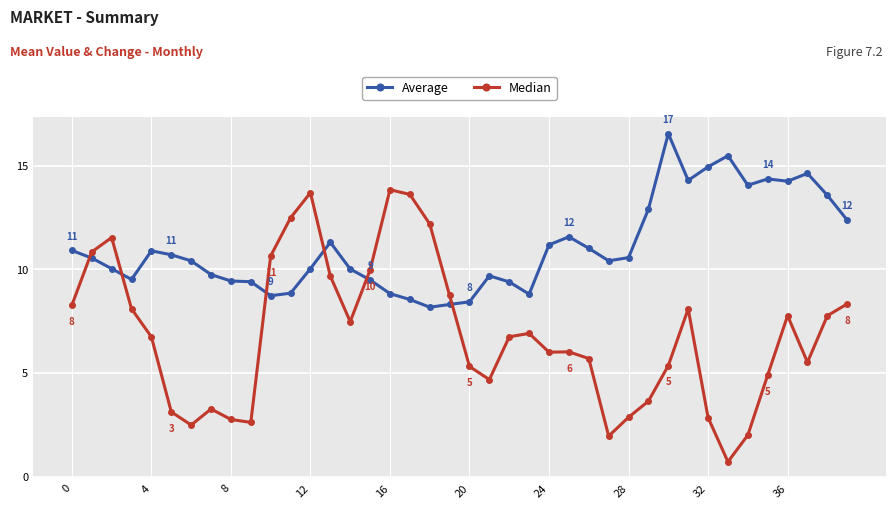

What is the value of the Average point at the 6th from the left?

10.7